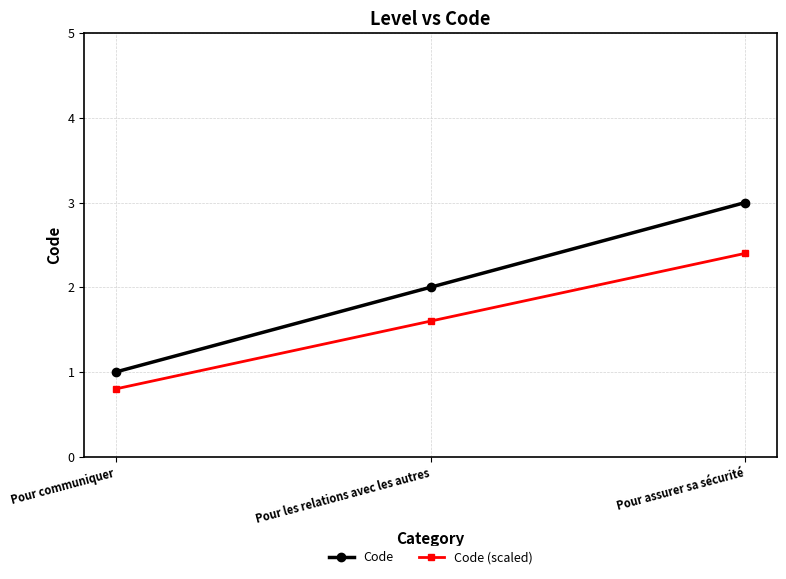

What position from the right is Pour communiquer?

3